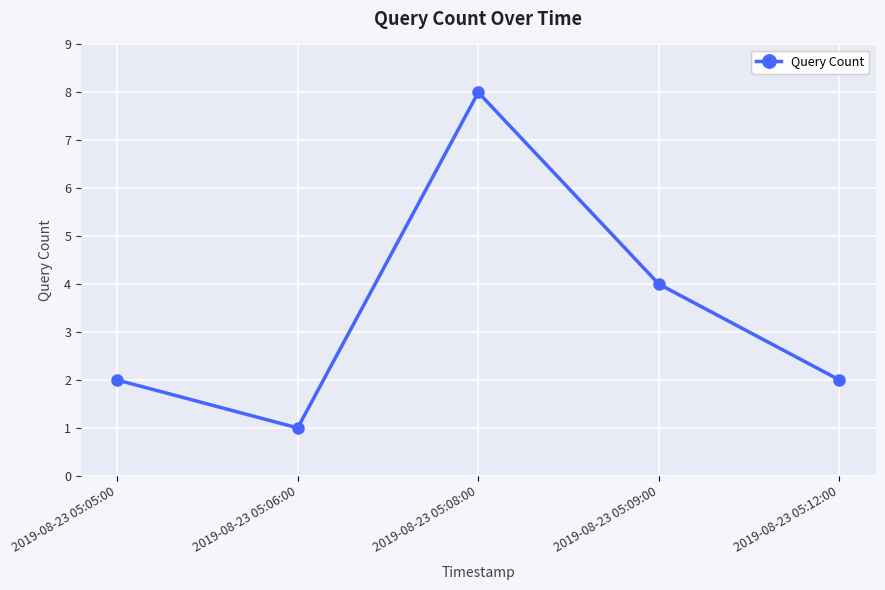

What is the sum of all values?

17